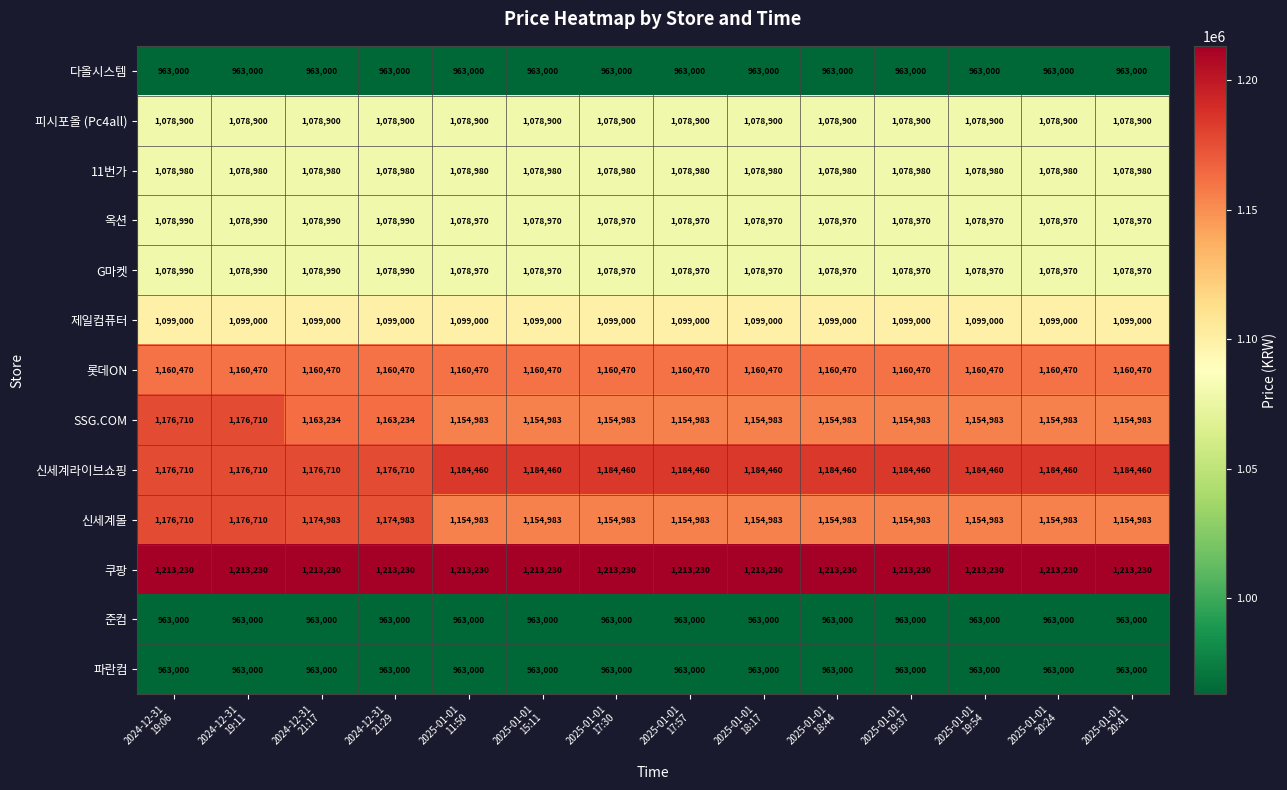

What is the sum of all 신세계몰 values?

16253216